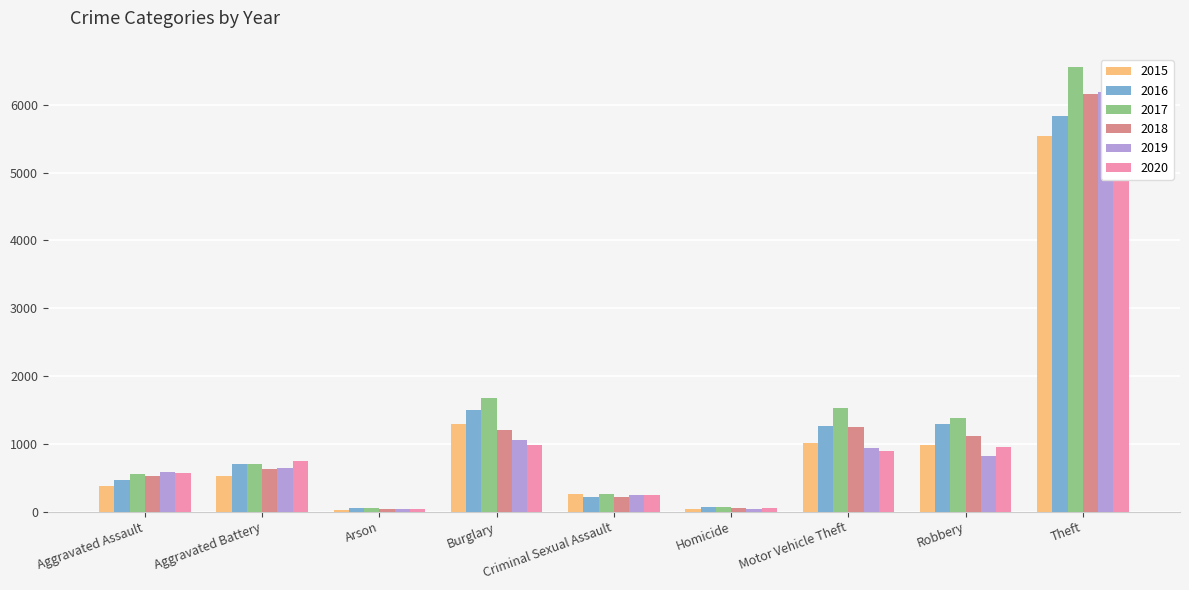

What is the total value across all series at Motor Vehicle Theft?

6908